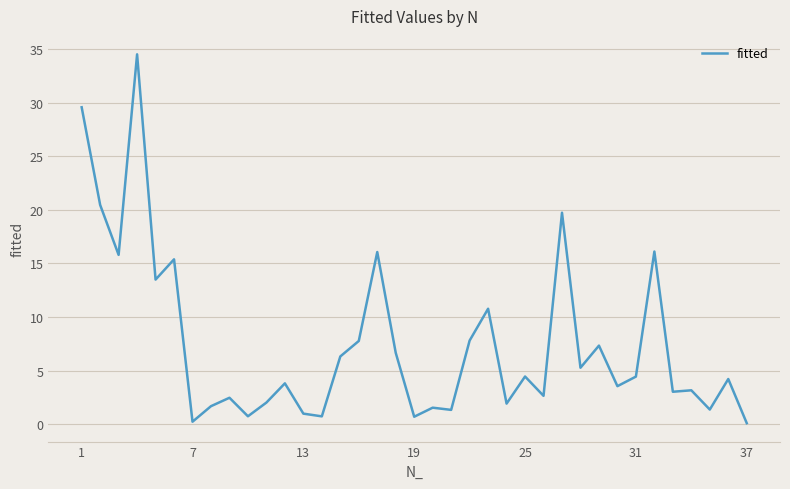

What is the maximum value shown in the chart?

34.5